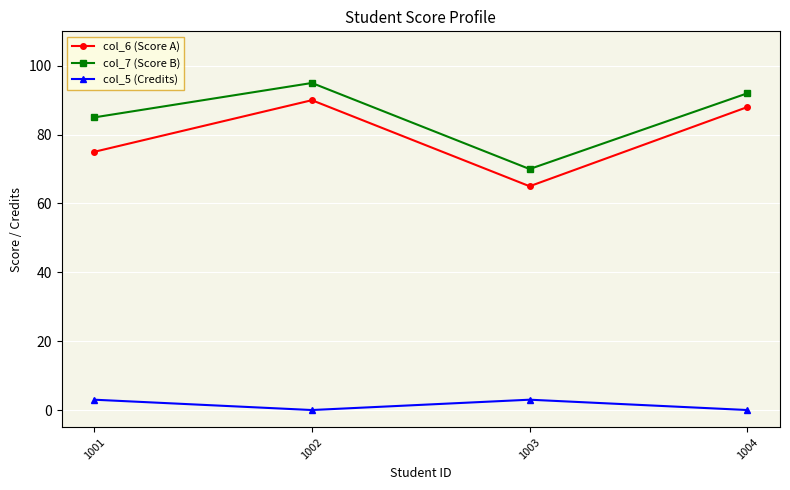

Count the col_7 (Score B) values in the range 85 to 95.

3